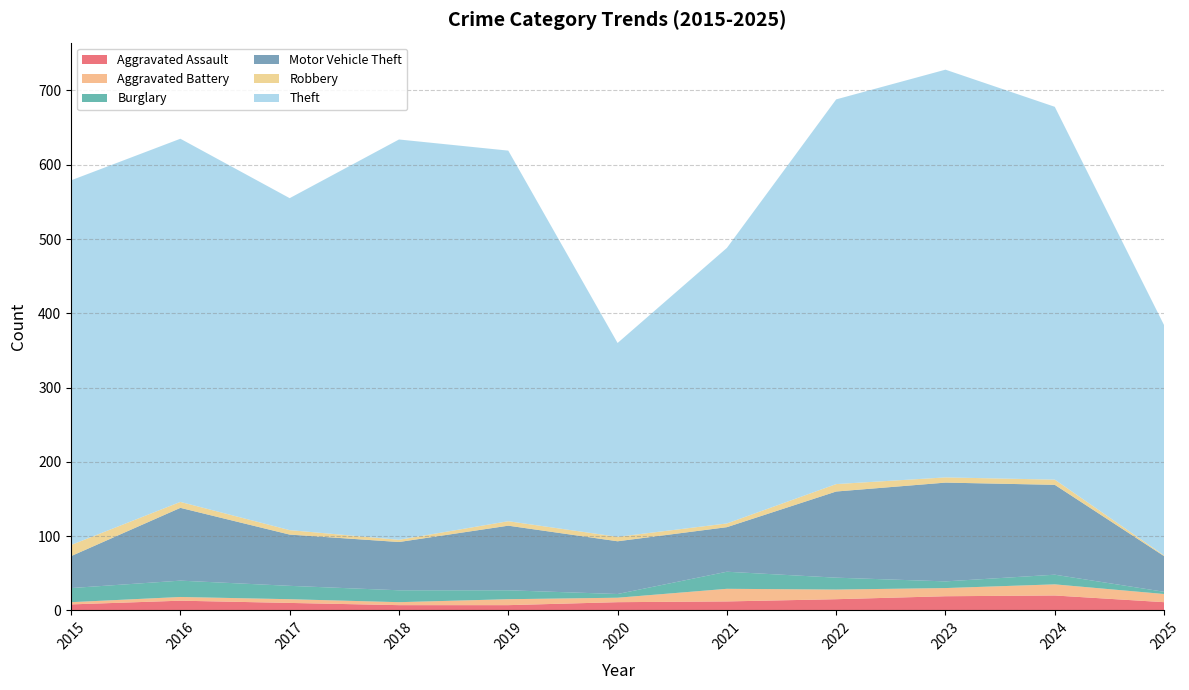

Reading left to right, what are all the values shown in this chart?

Aggravated Assault: 8	13	10	7	7	11	12	15	19	20	11
Aggravated Battery: 3	5	5	4	8	6	17	13	11	15	11
Burglary: 19	22	18	16	12	5	23	16	9	13	3
Motor Vehicle Theft: 43	98	69	65	87	71	60	116	133	121	48
Robbery: 15	8	6	3	6	6	5	10	7	7	1
Theft: 491	489	447	539	499	261	371	518	549	502	310